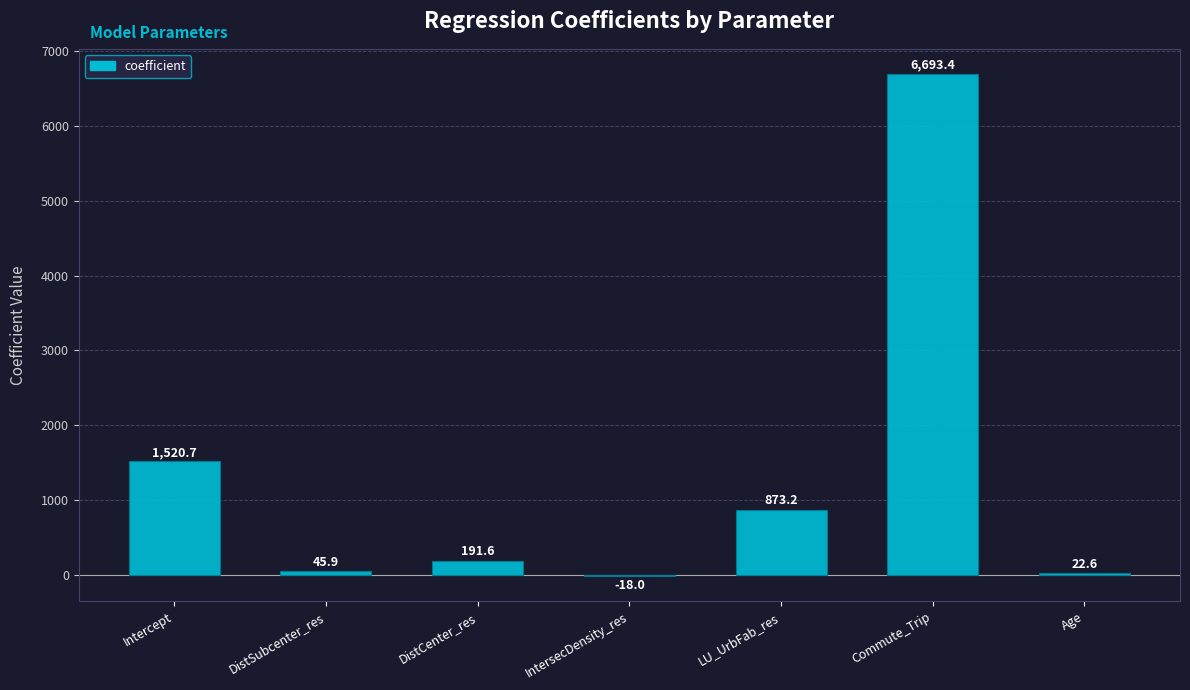

True or false: the data shows 1520.7 at Intercept.

True